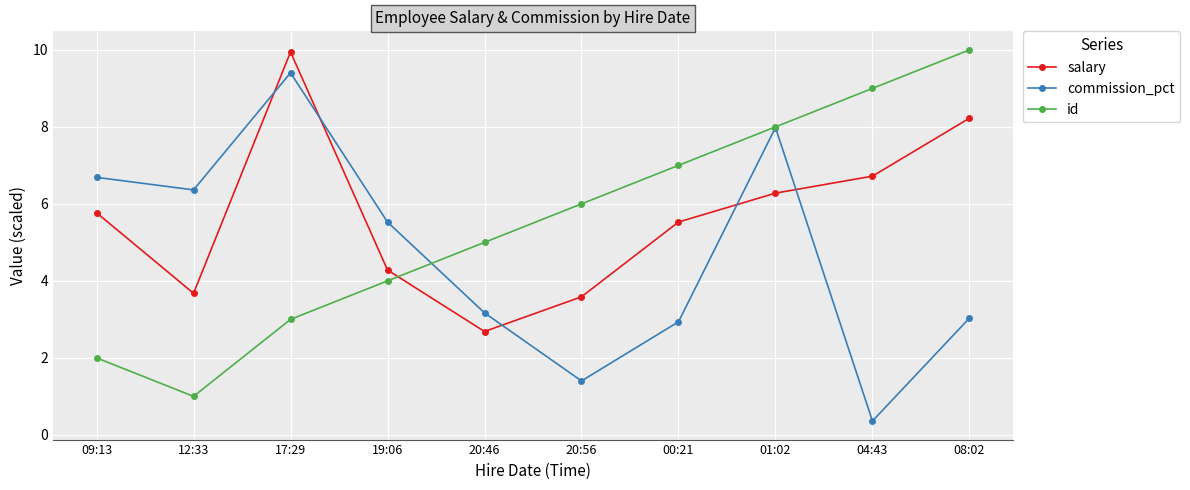

In salary, how many points are higher than both neighbors (excluding endpoints)?

1